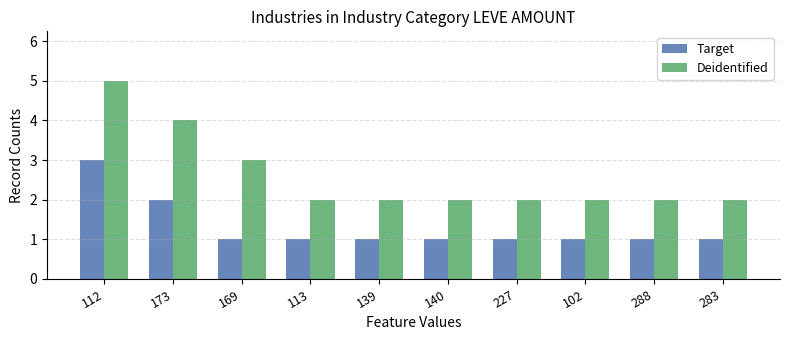

What position from the right is 169?

8